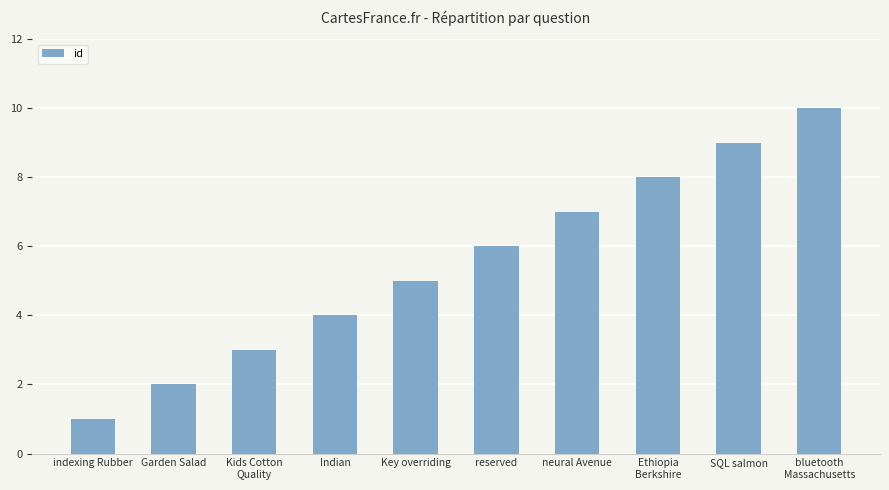

What is the difference between the maximum and minimum values?

9